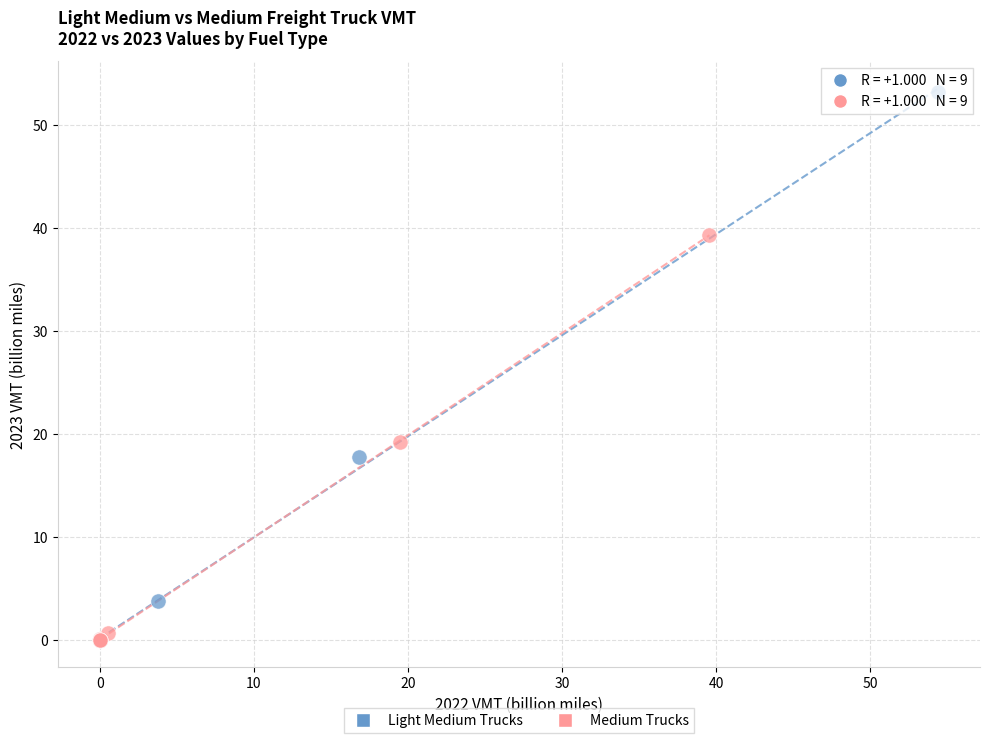

What are all the series names shown in the legend?

Light Medium Trucks, Medium Trucks